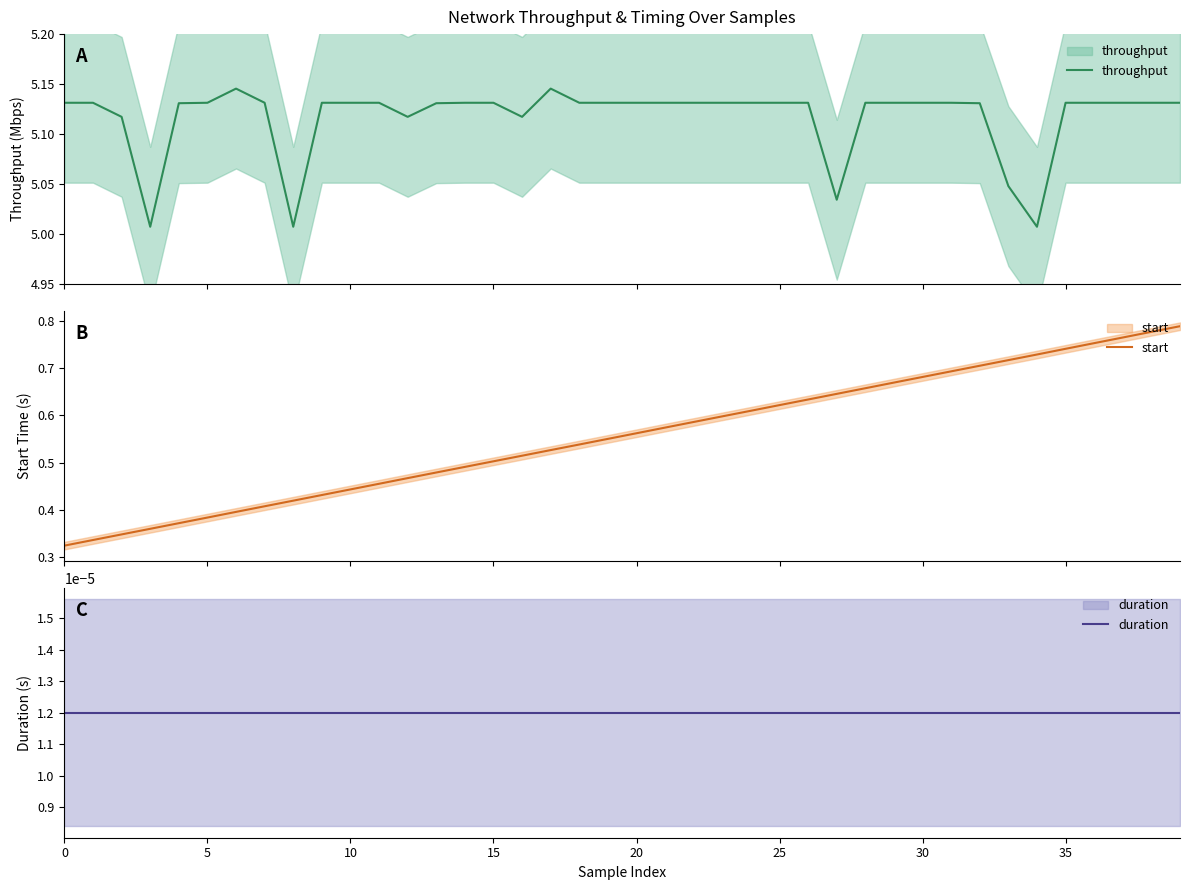

True or false: throughput has a value of 7.7 at 28.

False